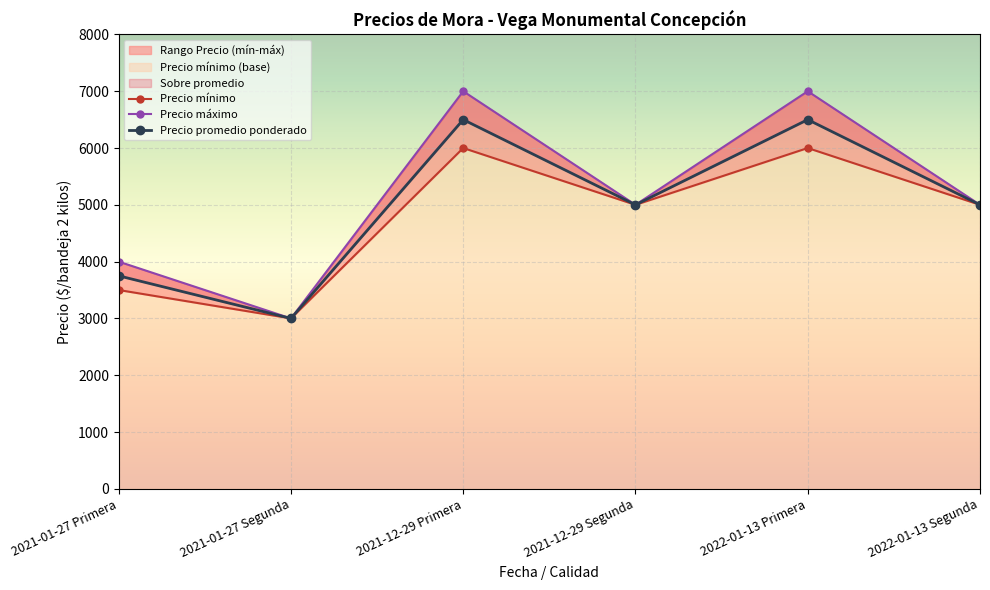

How many categories are shown in the chart?

6